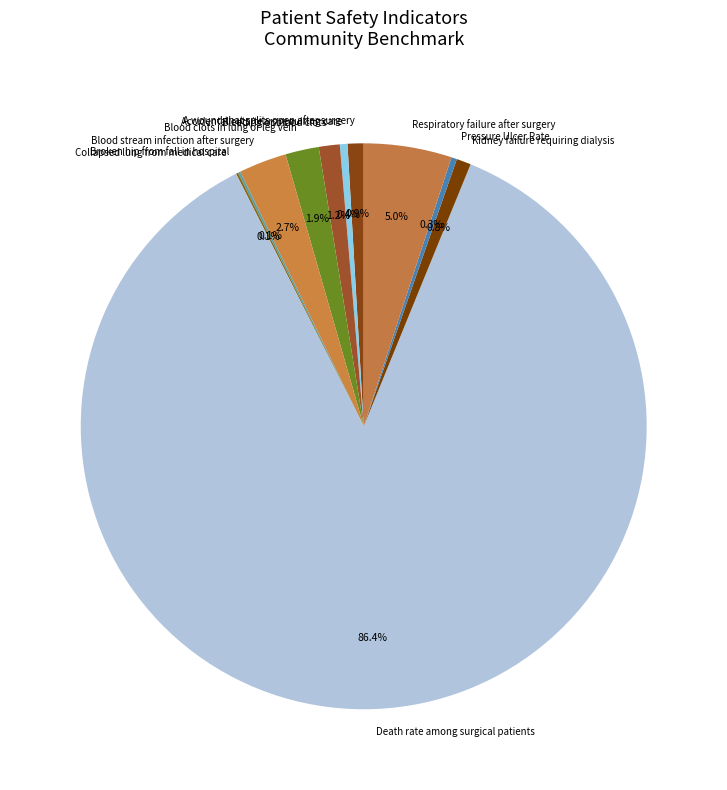

Is the sum of Kidney failure requiring dialysis and Respiratory failure after surgery greater than half?

No